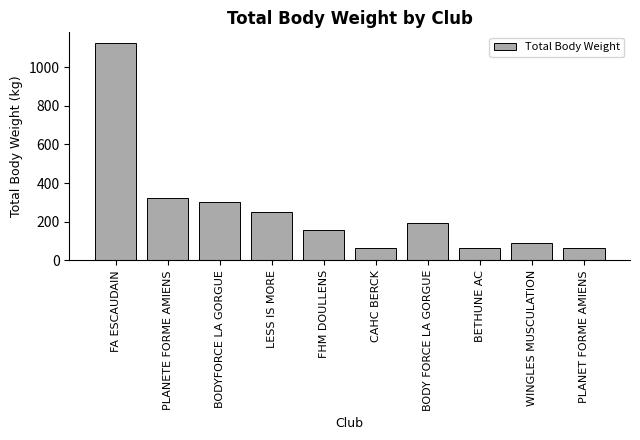

Is it true that the value at BODYFORCE LA GORGUE is 429.9?

False